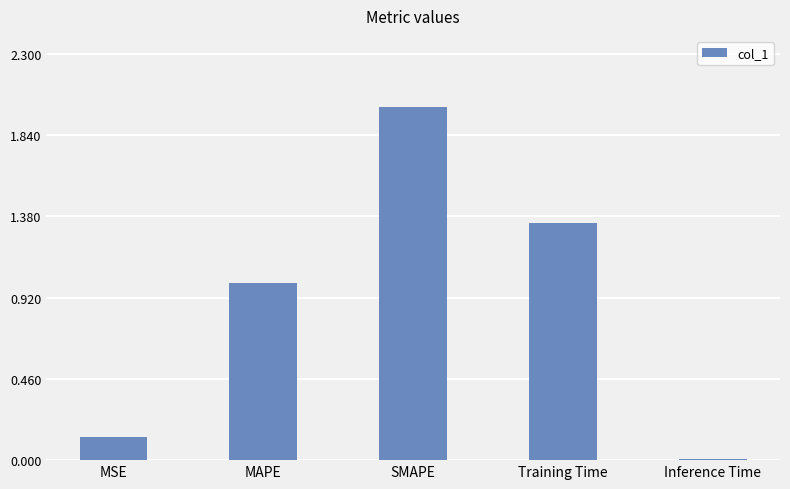

Is it true that the value at SMAPE is 3.5?

False